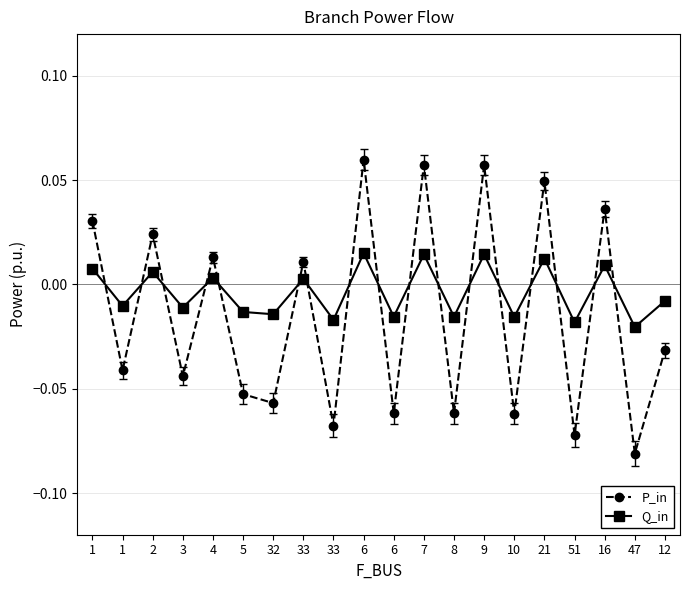

Which series changed the most between 4 and 16?

P_in